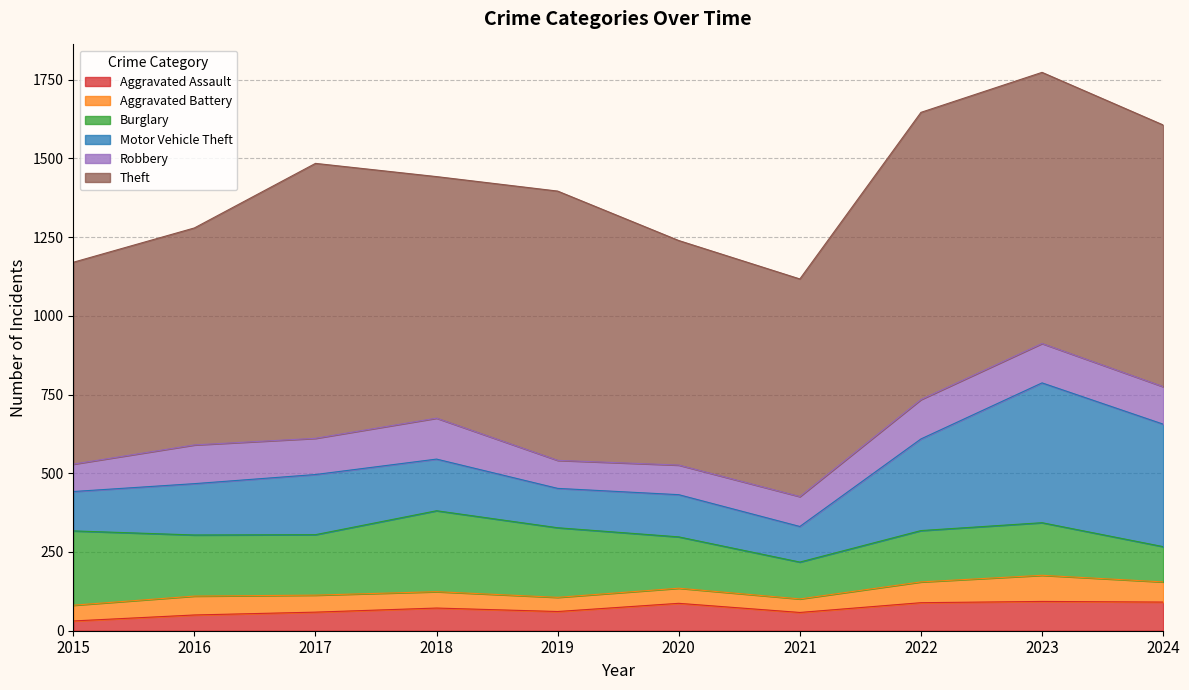

Does the chart have visible grid lines?

Yes